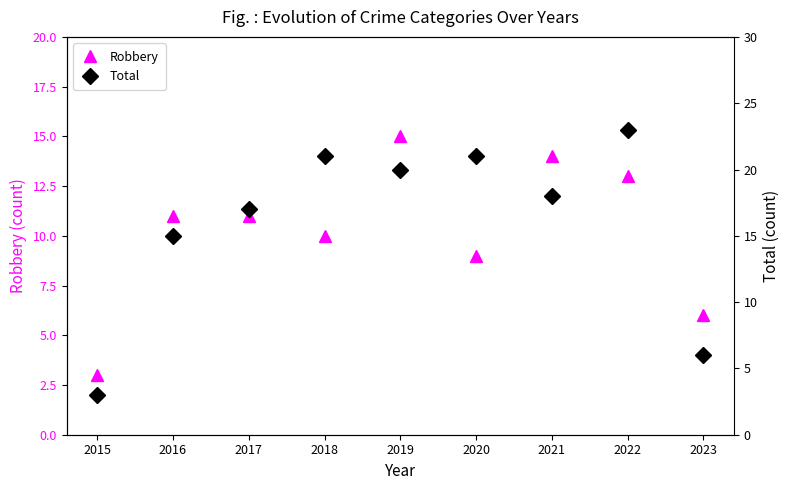

True or false: Robbery and Total cross at least once.

False